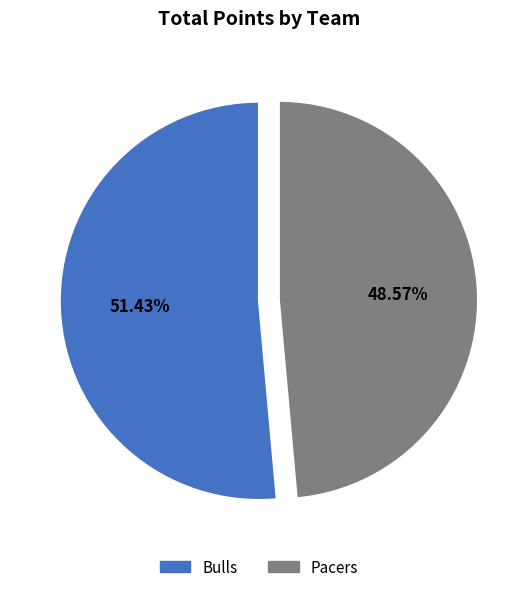

How many segments does this pie chart have?

2